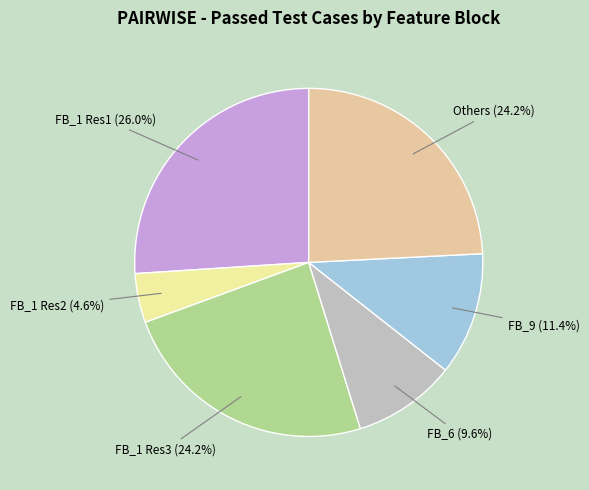

Is there any slice that represents more than half of the pie?

No